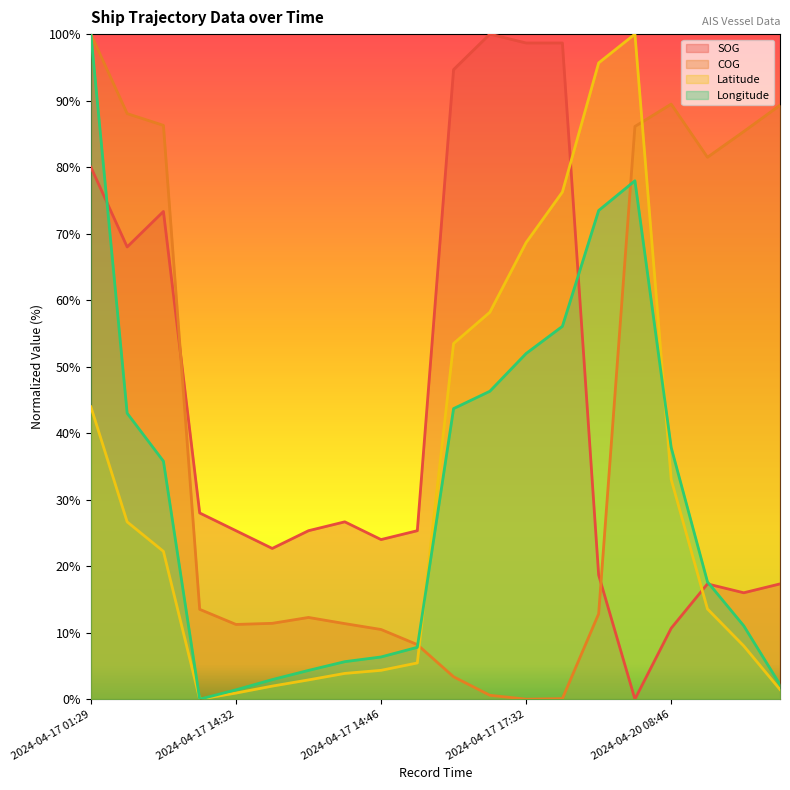

What is the average value of the COG series?

40.1